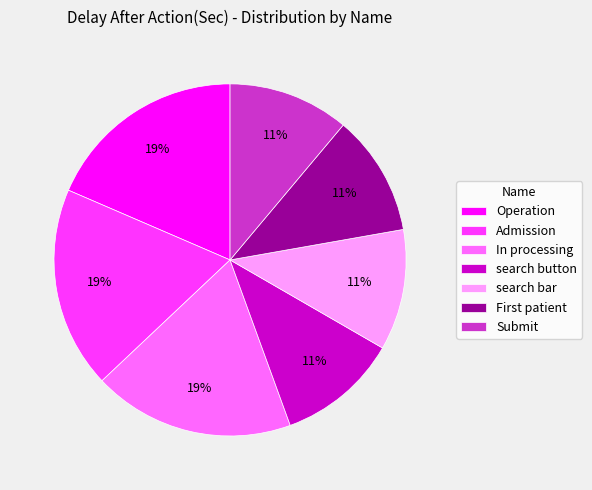

To the nearest percent, what is the combined percentage of Submit and search button?

22%